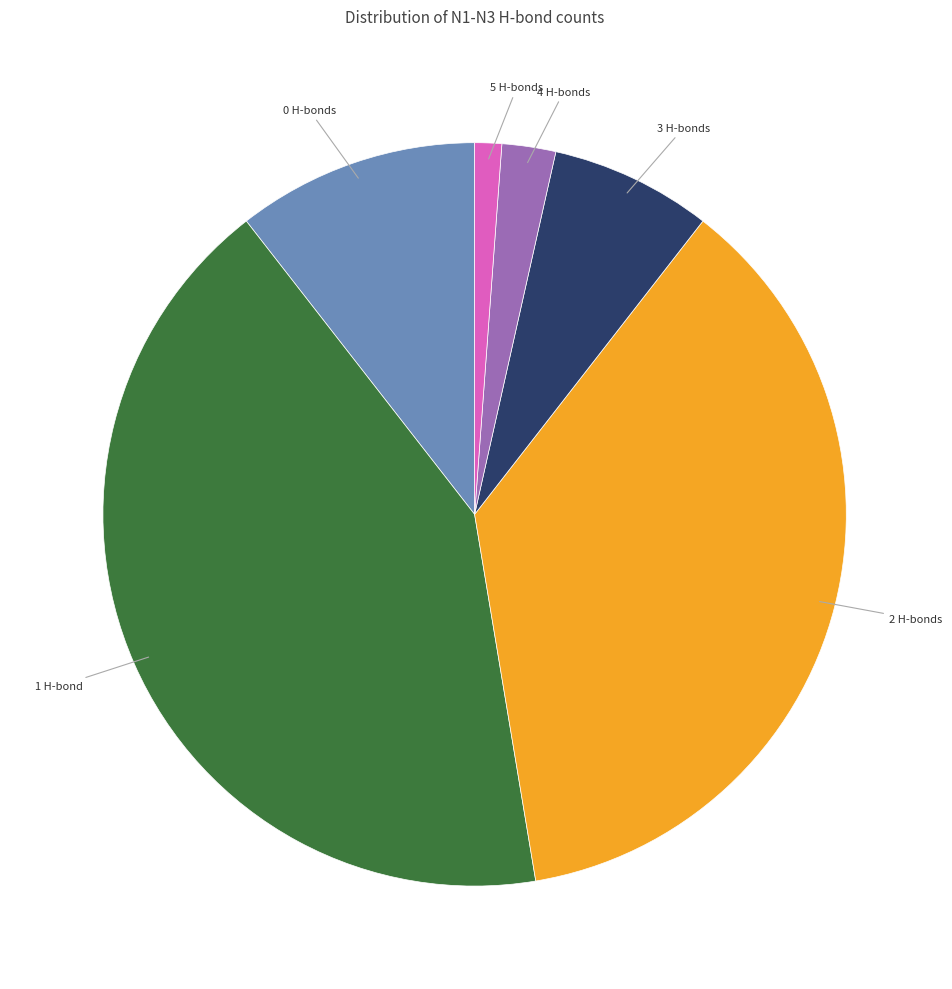

Rank the categories by value from lowest to highest.

5 H-bonds, 4 H-bonds, 3 H-bonds, 0 H-bonds, 2 H-bonds, 1 H-bond